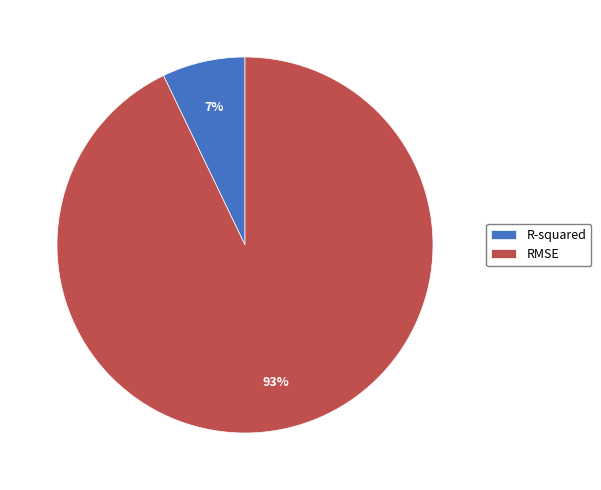

Is the sum of R-squared and RMSE greater than half?

Yes